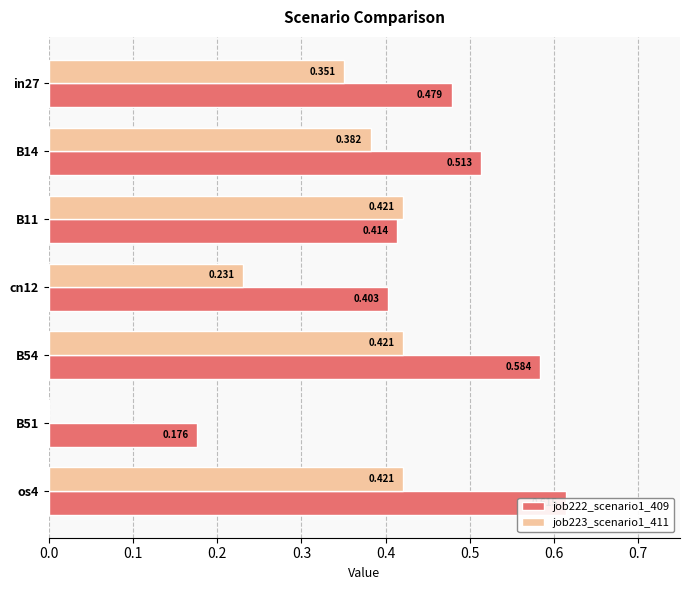

Count the job222_scenario1_409 values in the range 0 to 1.

7